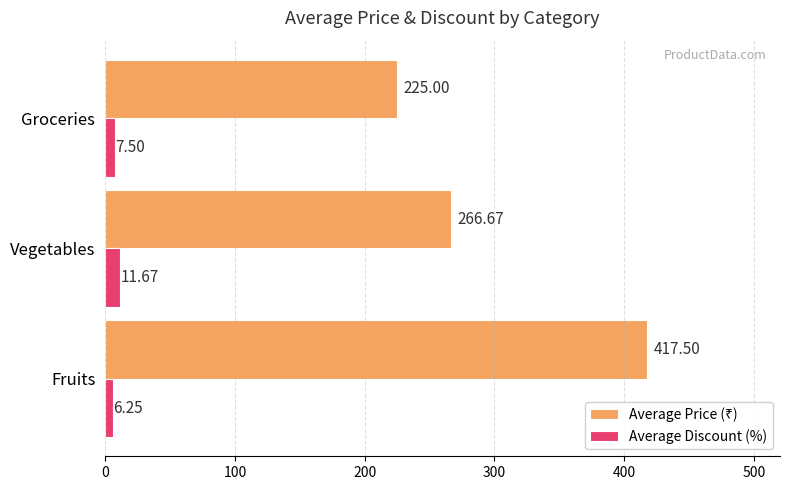

At which category is the sum across all series the highest?

Fruits